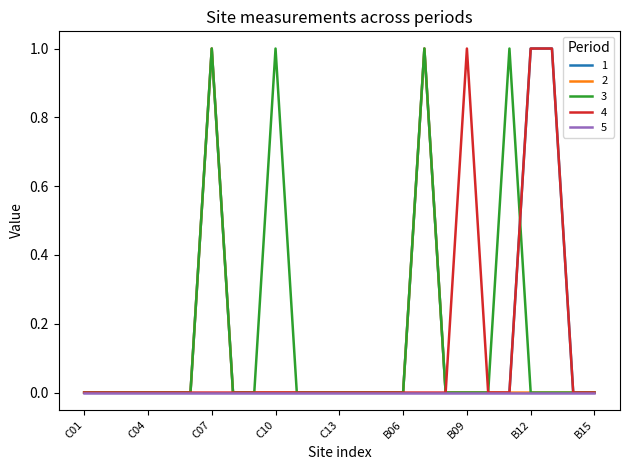

True or false: 2 and 1 intersect in this chart.

False